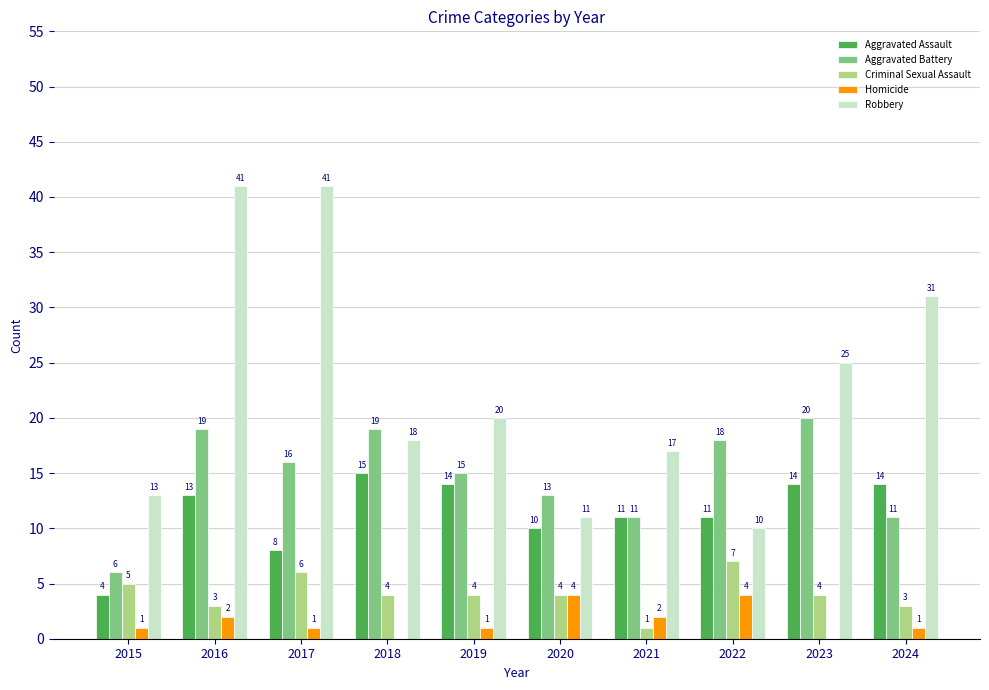

What is the maximum value for Robbery?

41